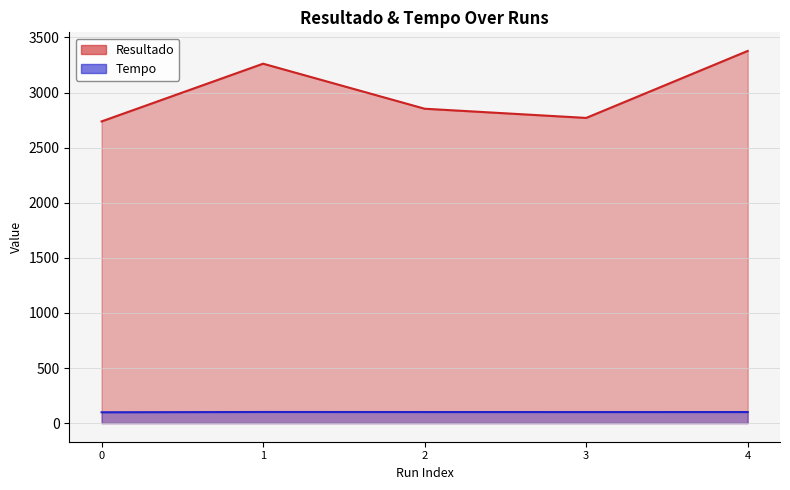

Reading left to right, what are all the values shown in this chart?

Resultado: 0=2738.0	1=3261.9	2=2853.2	3=2769.7	4=3377.6
Tempo: 0=98.4	1=101.0	2=100.5	3=100.4	4=100.4